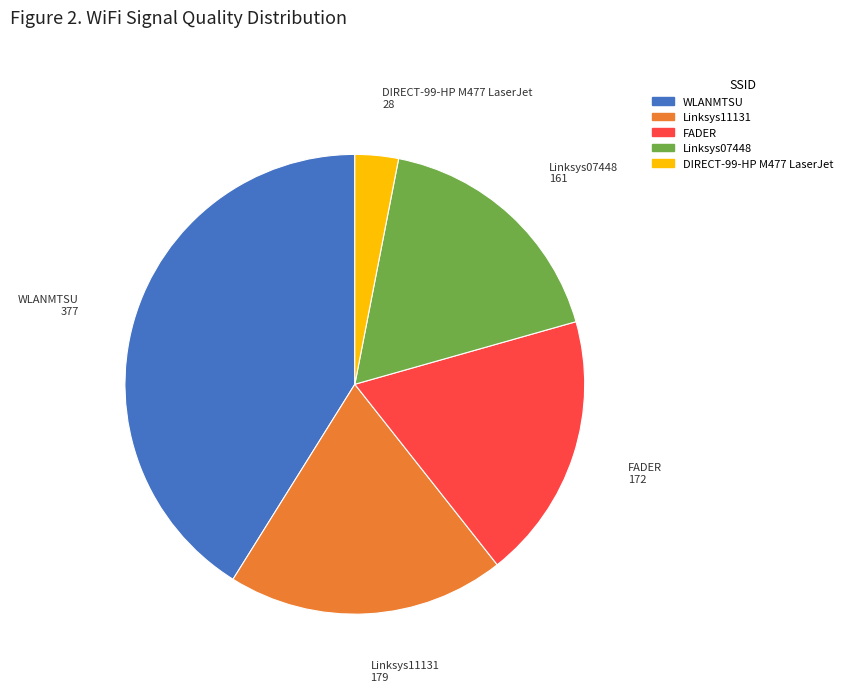

Is there any slice that represents more than half of the pie?

No